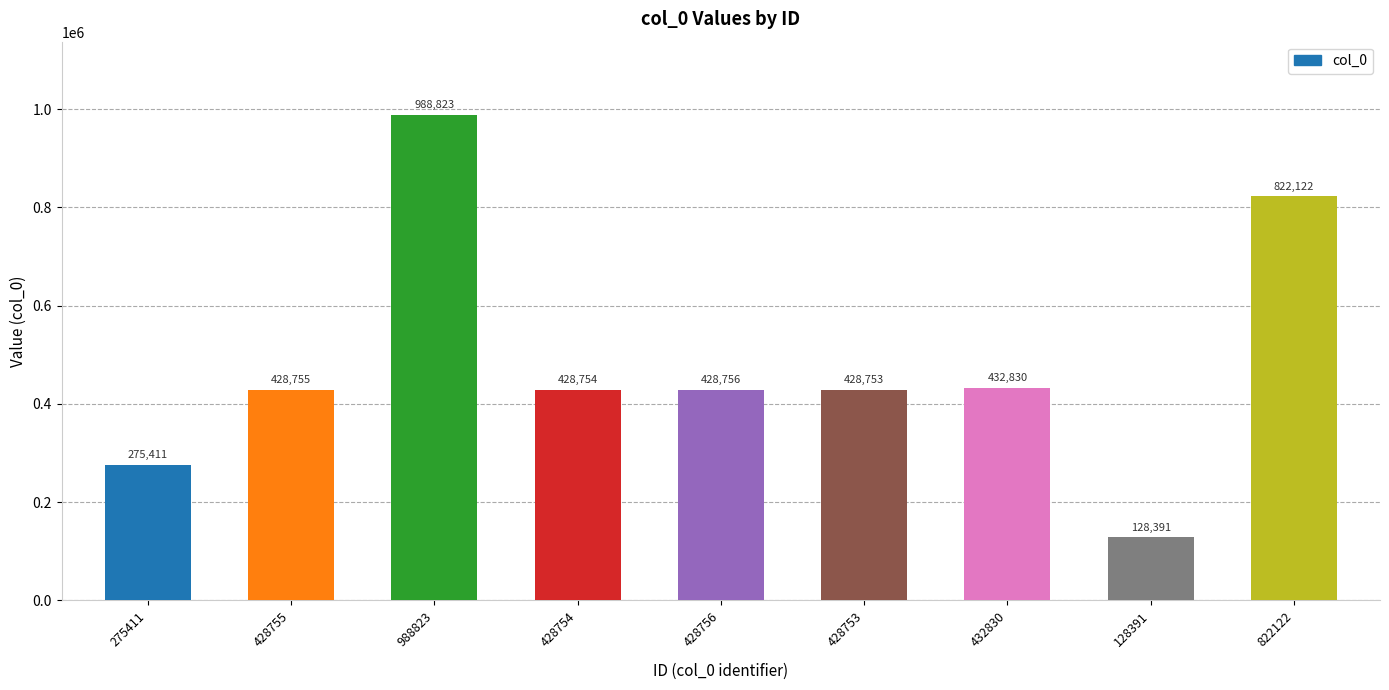

What is the label of the 7th bar from the right?

988823